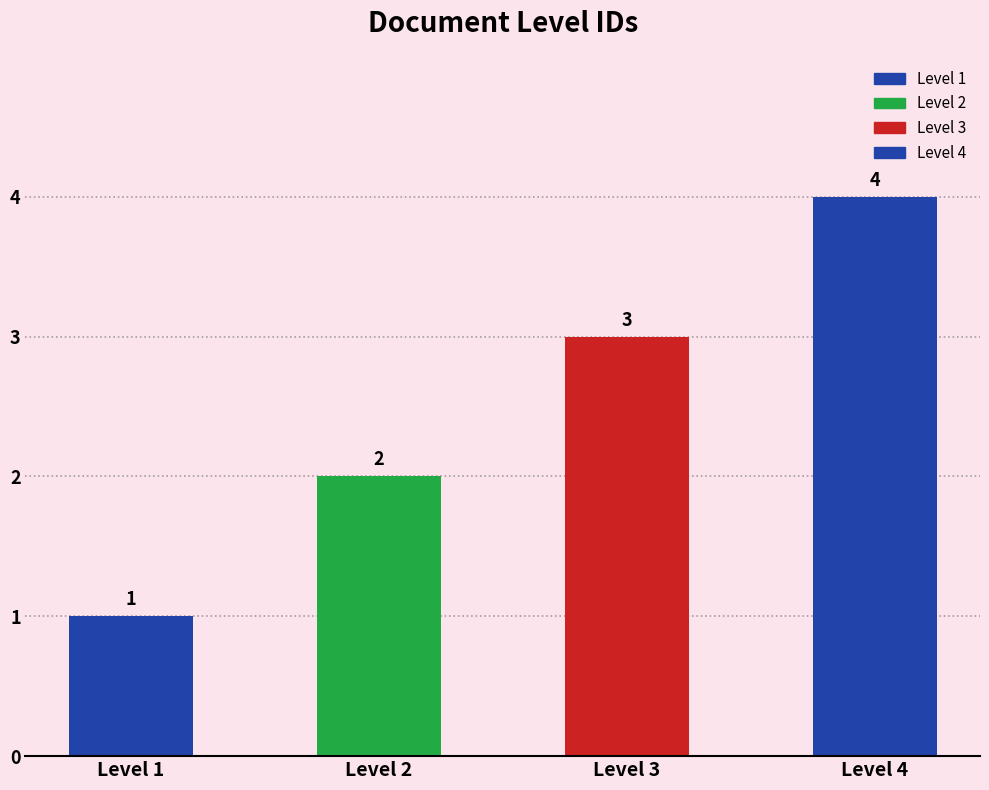

Which category has the highest value across all series?

Level 4